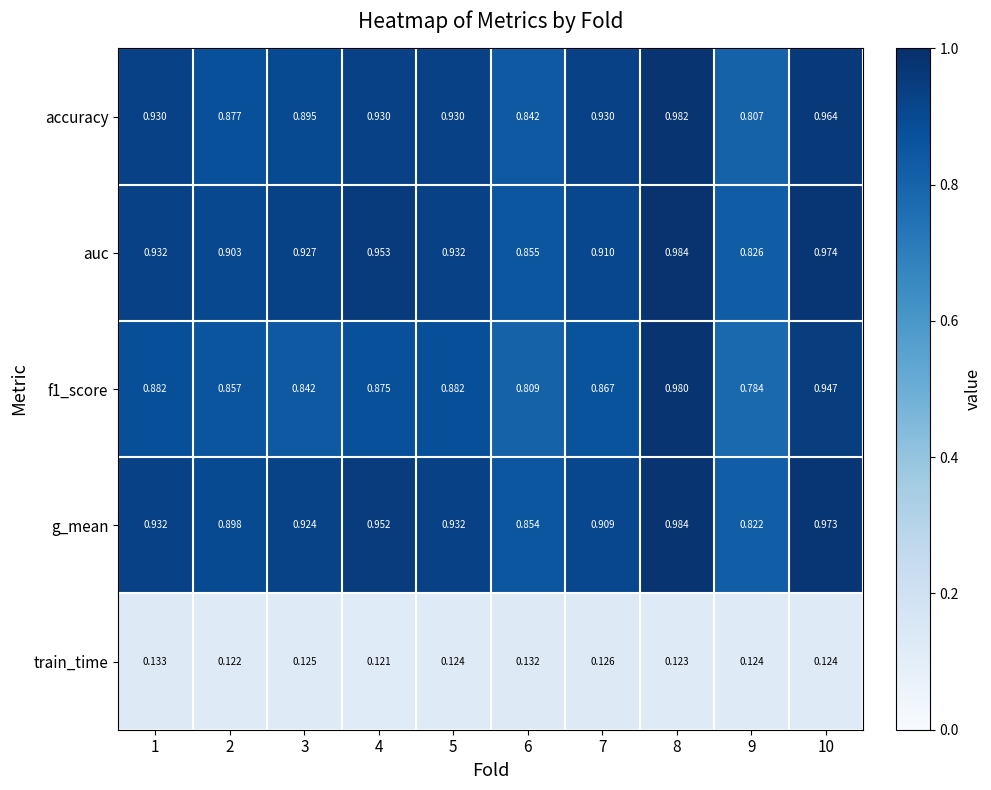

Which series changed the most between 2 and 5?

accuracy